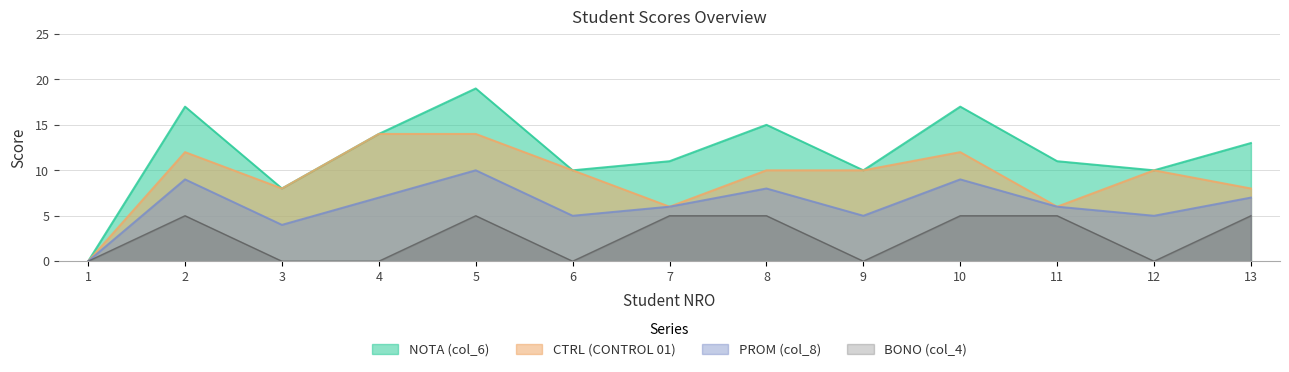

How many interior local valleys does the BONO (col_4) series have?

3